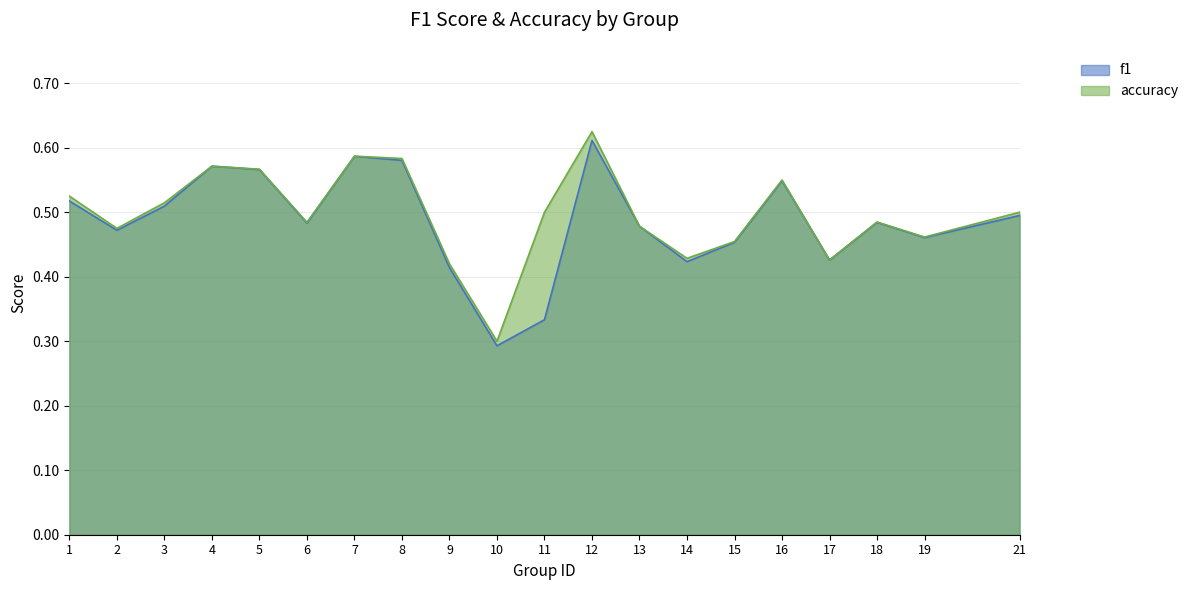

Read the accuracy value at 9.

0.4